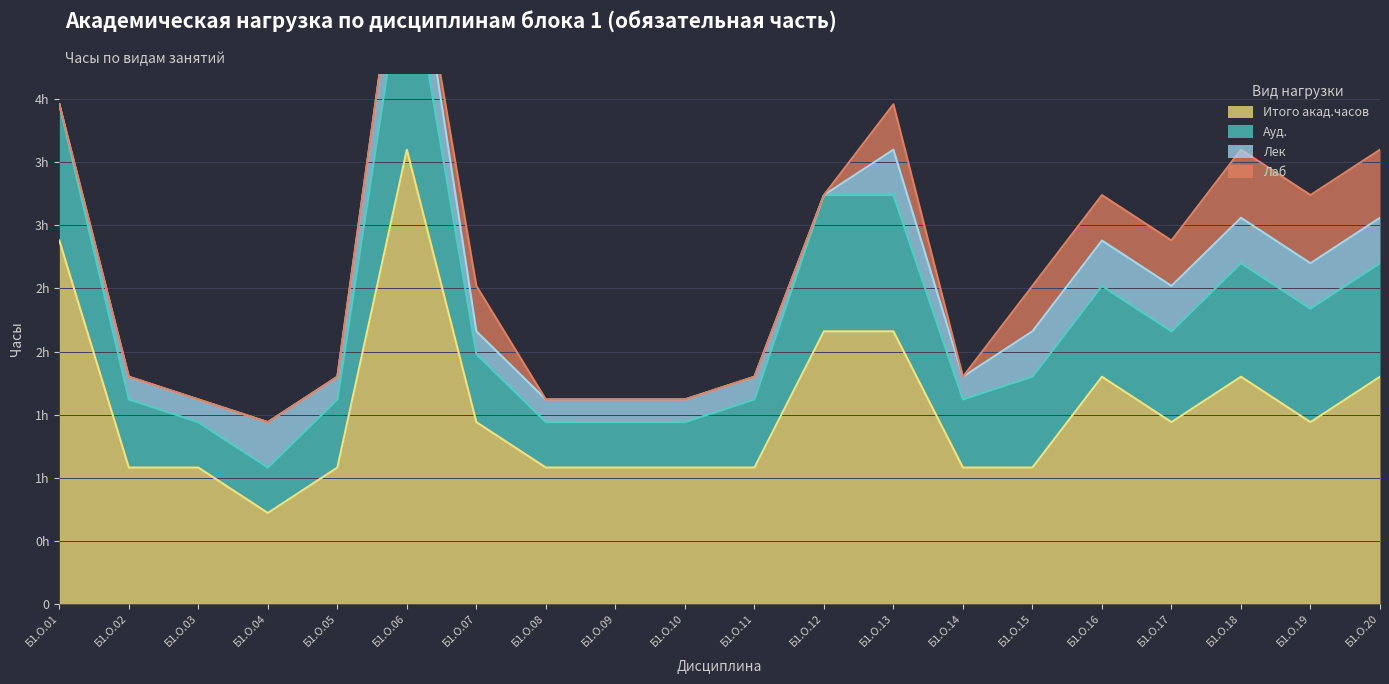

True or false: Лек has a value of 0 at Б1.О.01.

True